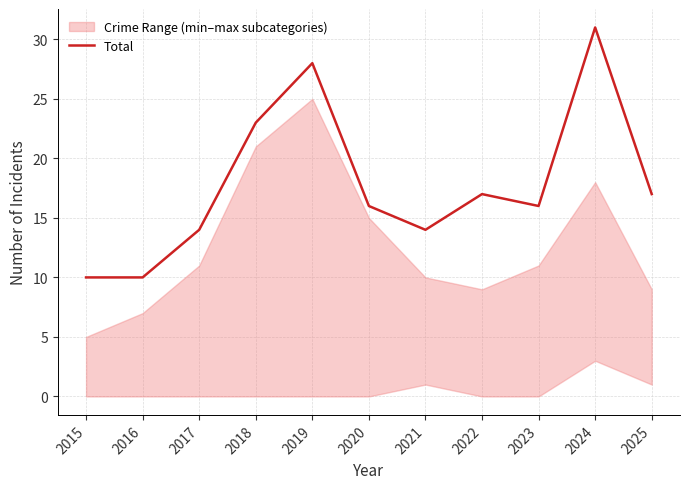

True or false: the data shows 16 at 2020.

True